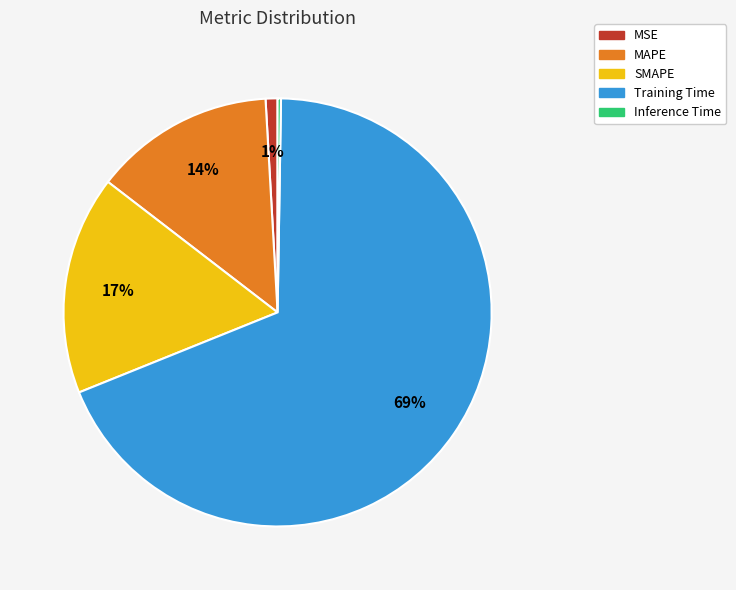

Between Training Time and MSE, which is larger?

Training Time